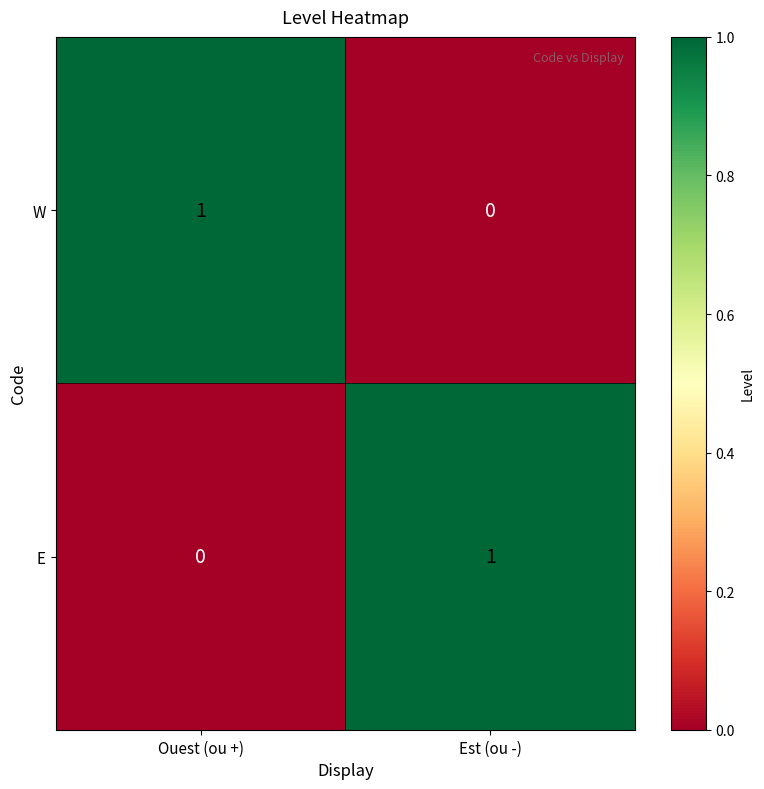

Reading left to right, extract all data points from this chart.

W: 1	0
E: 0	1